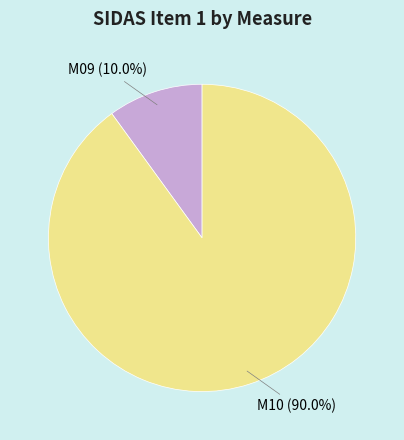

To the nearest percent, what percentage of the pie is M09?

10%